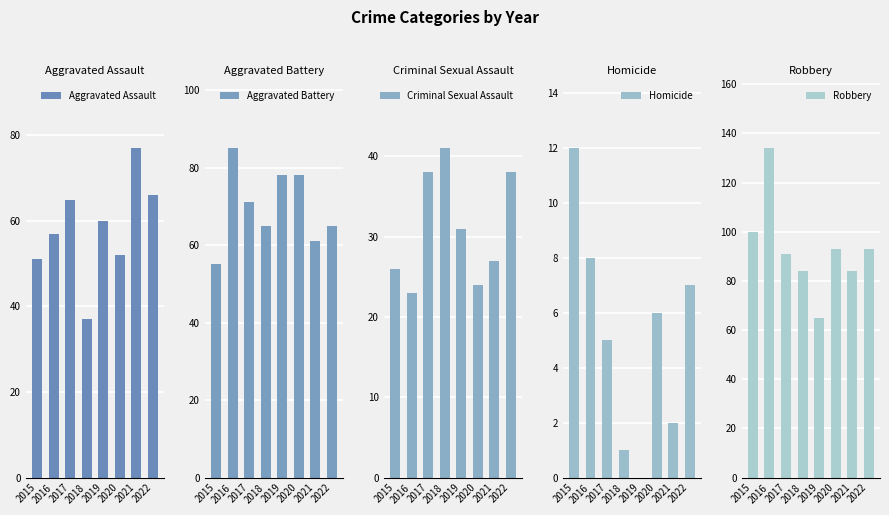

Which series has the widest spread of values?

Robbery